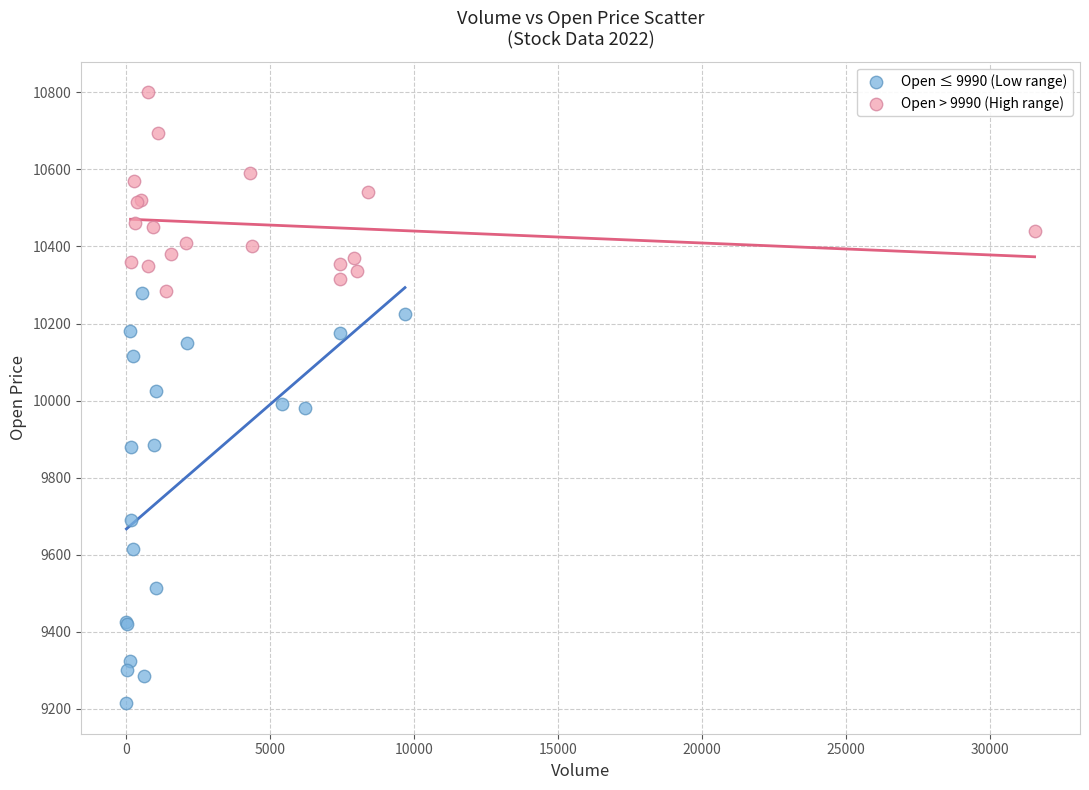

Which series reaches the maximum Y coordinate?

Open > 9990 (High range)